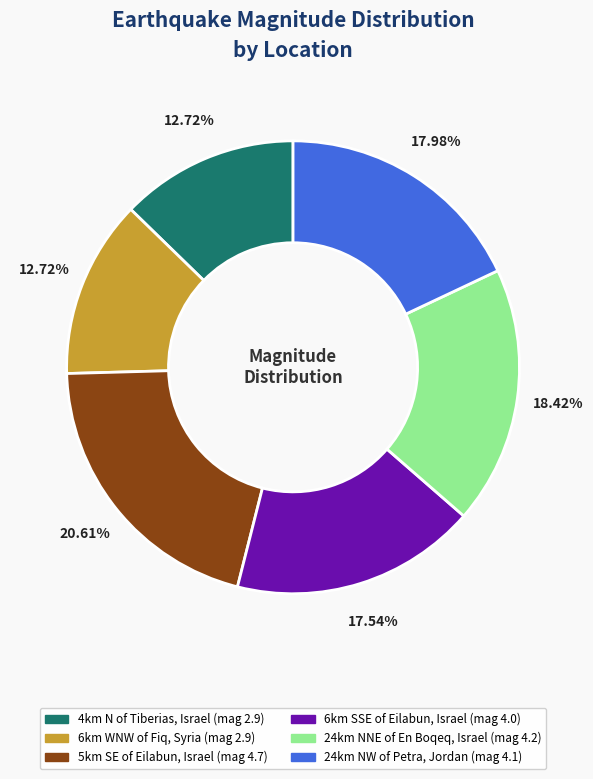

What portion of the pie excludes 6km WNW of Fiq, Syria?

87.3%